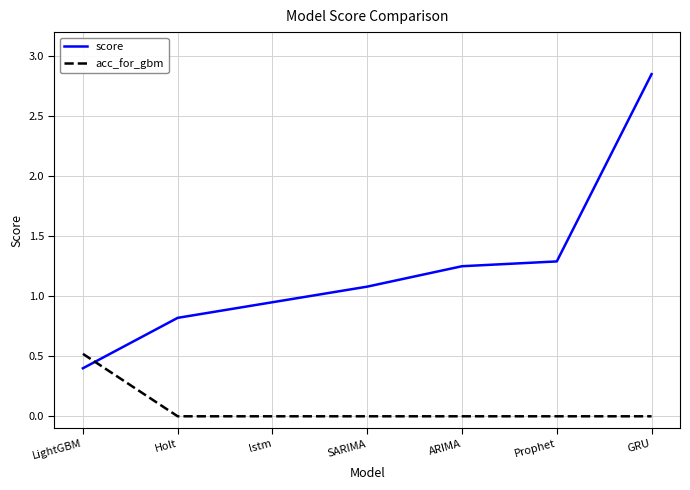

At which category is the sum across all series the highest?

GRU